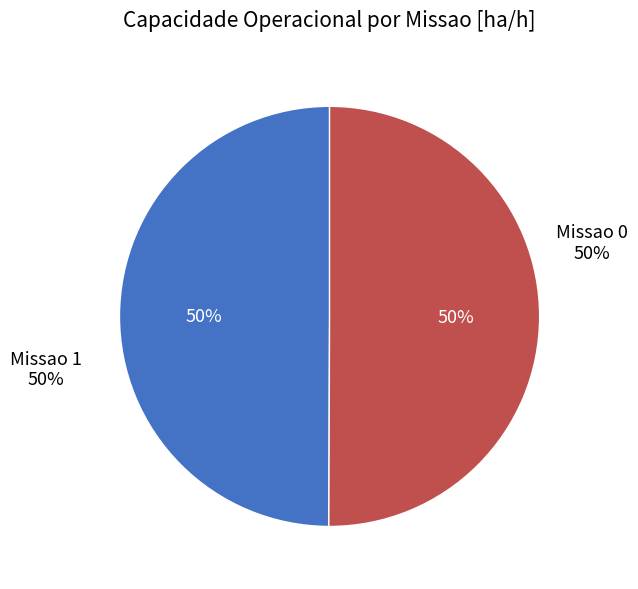

What percentage is NOT represented by Missao 1?

49.9%